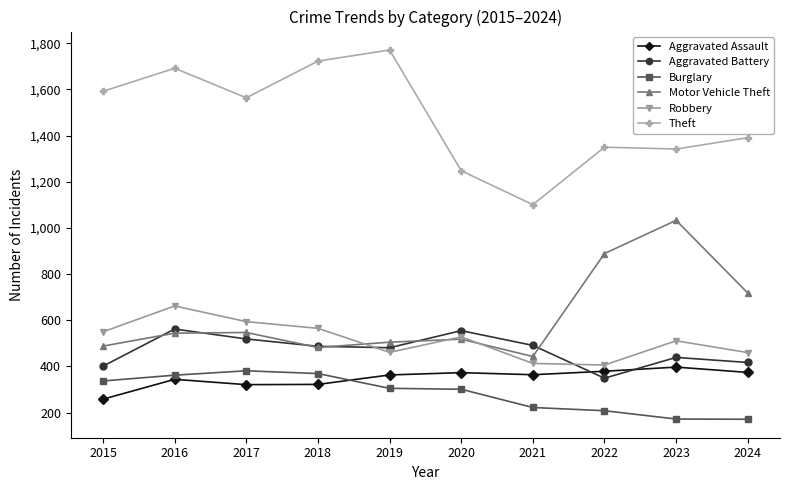

At which label is Burglary closest to 276?

2020